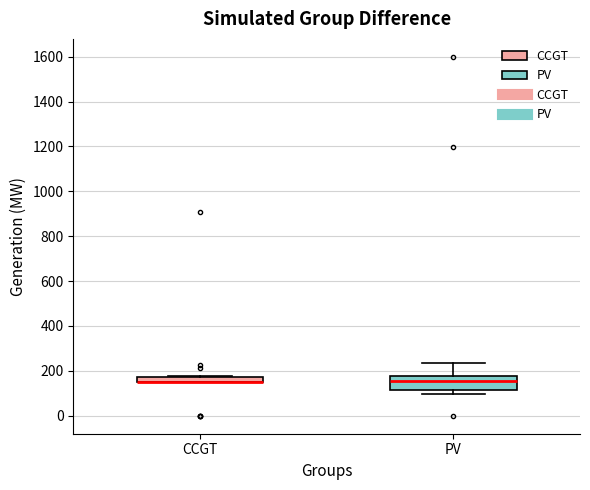

Where is the upper edge of the box for CCGT on the y-axis? The values are not printed on the chart, so give them approximately, as read against the axis.

180